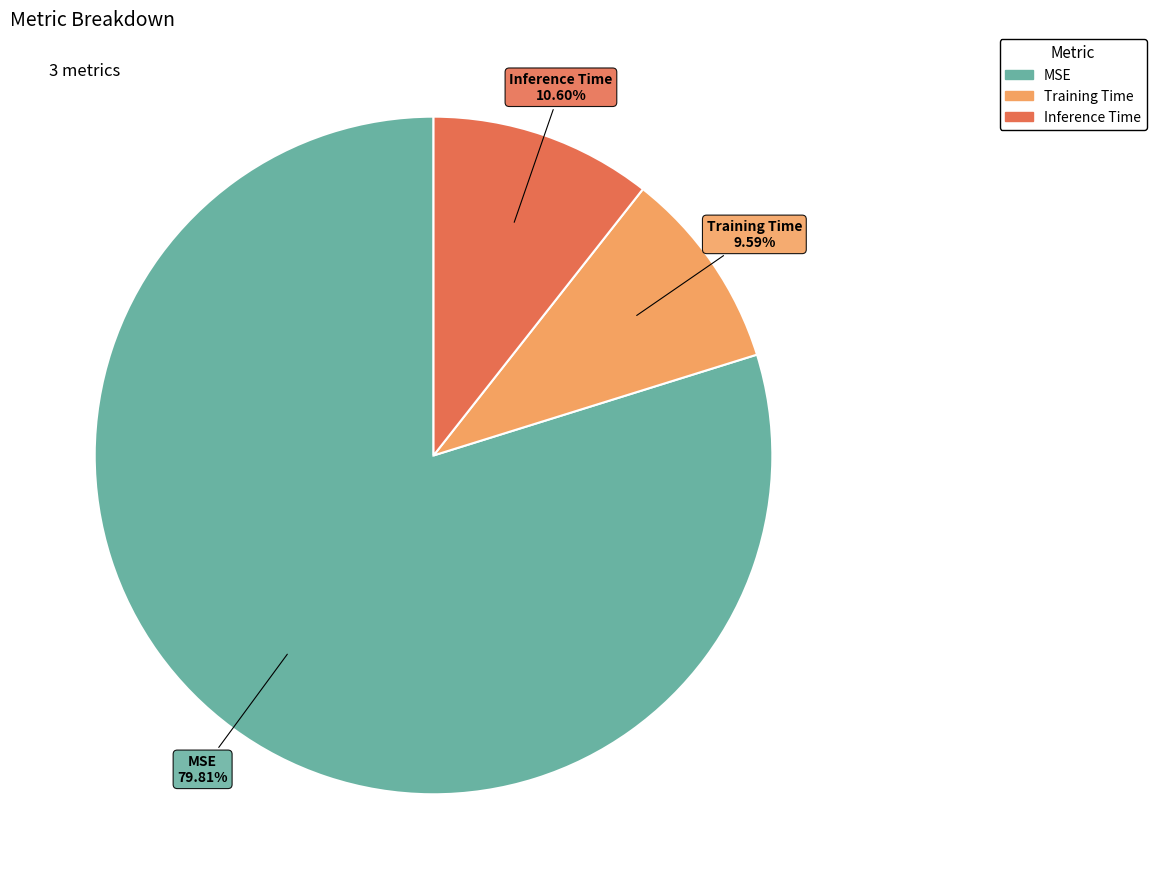

What portion of the pie excludes MSE?

20.2%